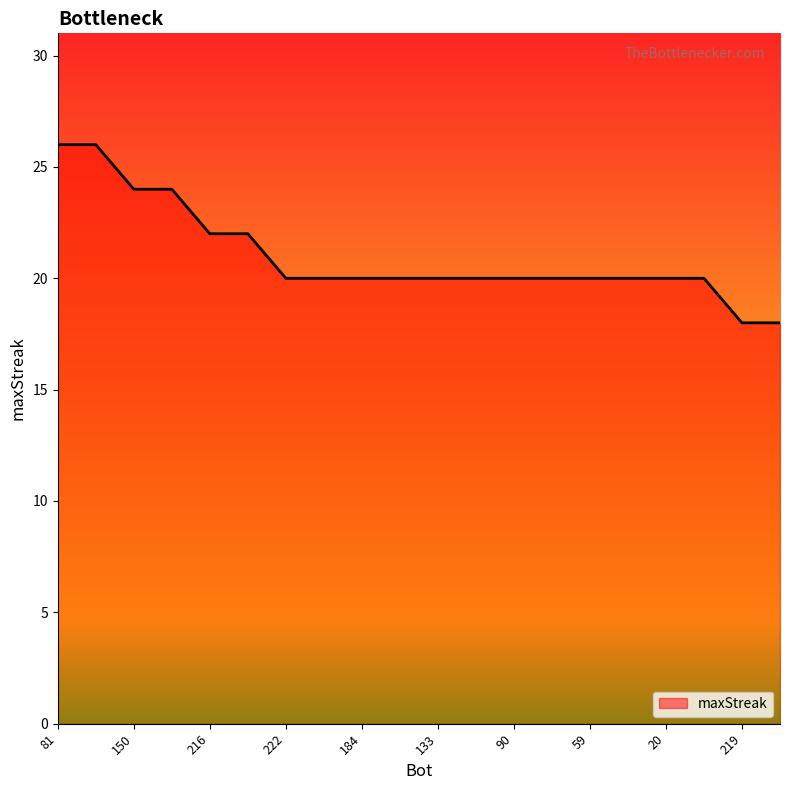

What is the minimum value shown in the chart?

18